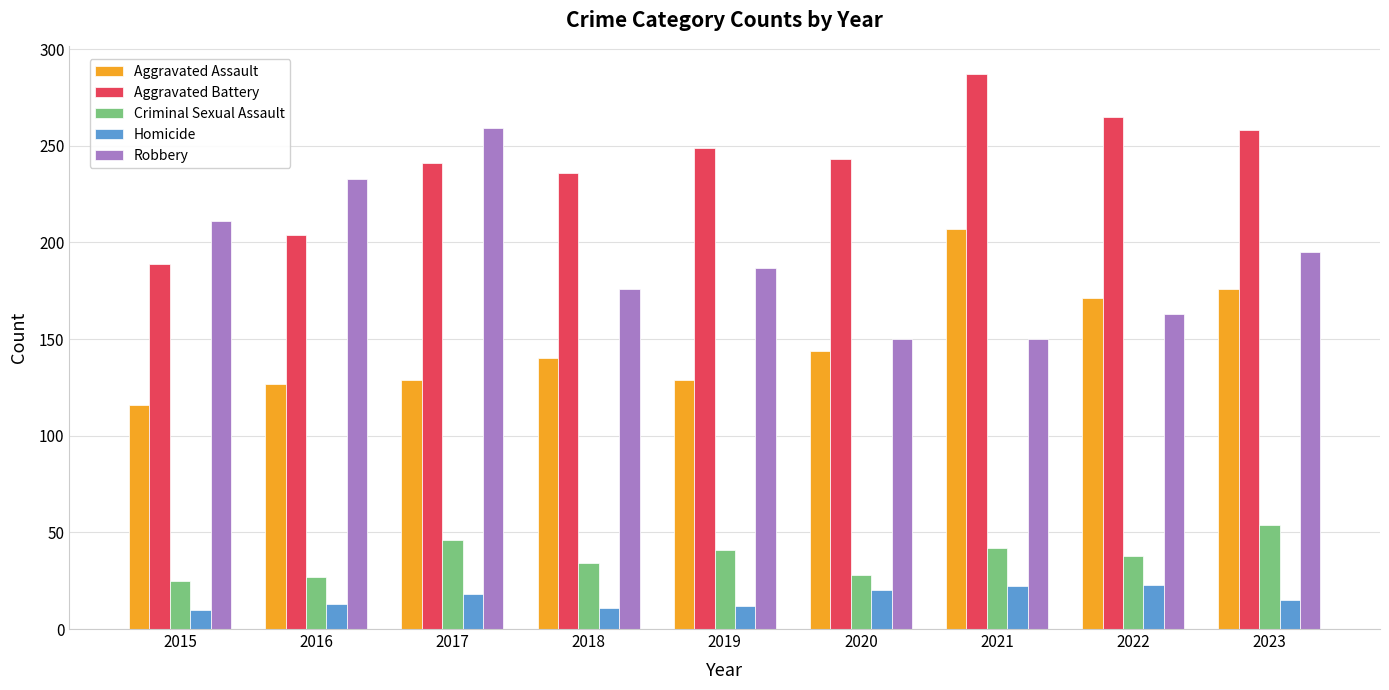

The Robbery series shows 49 at 2016. True or false?

False